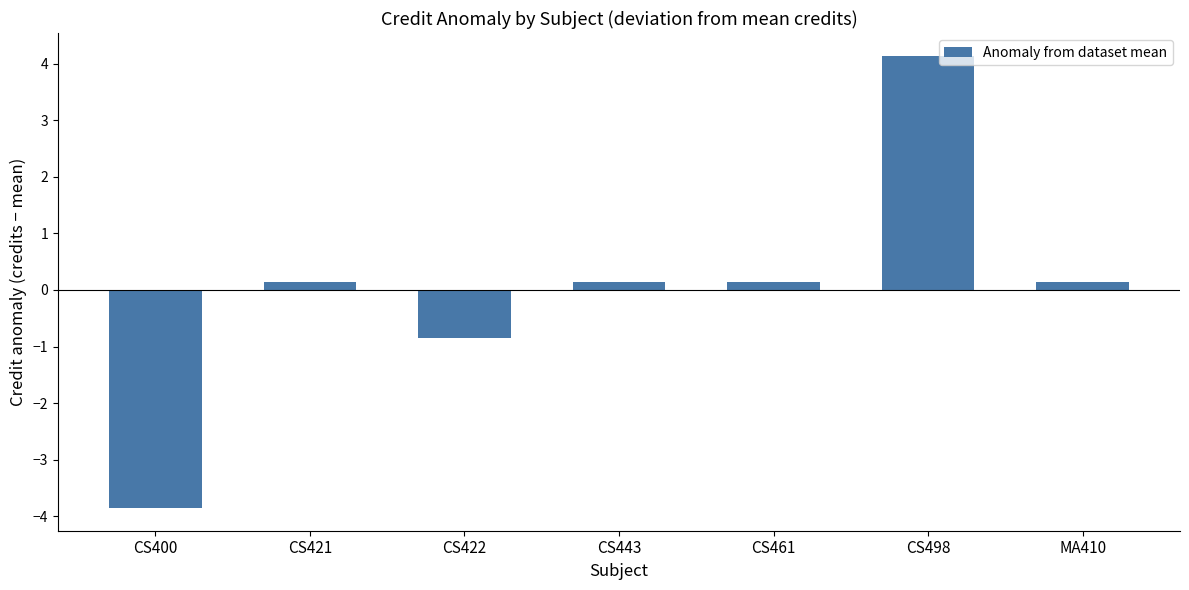

How many values are below zero?

2